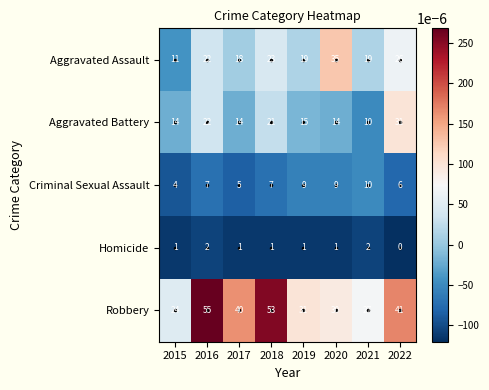

Rank the series at 2015 from lowest to highest value.

Homicide, Criminal Sexual Assault, Aggravated Assault, Aggravated Battery, Robbery